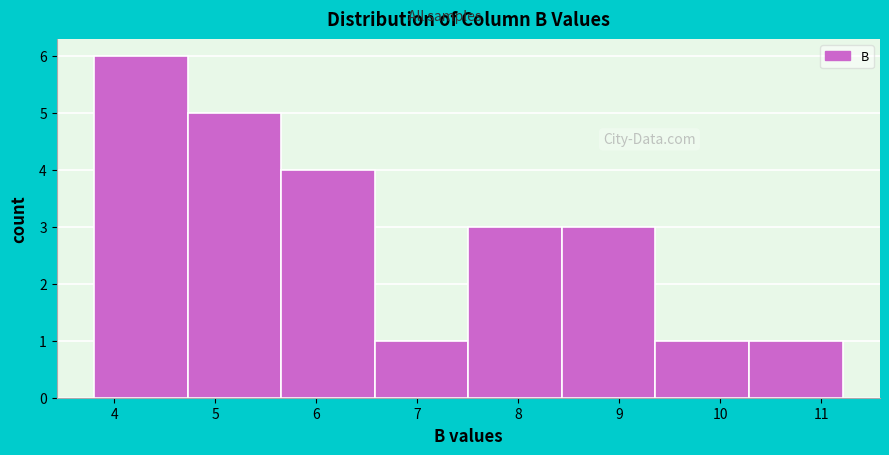

Which range on the x-axis has the tallest bar?

3.8 to 4.7